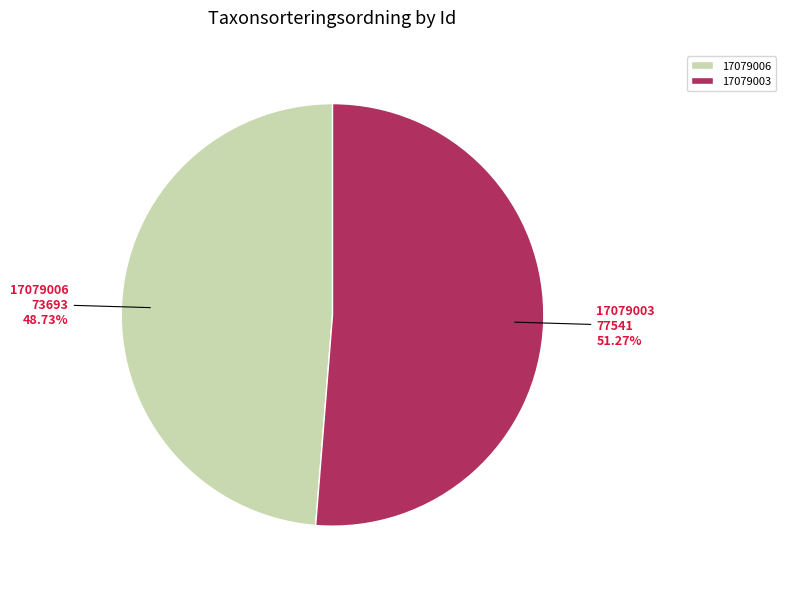

The 17079003 slice represents 51% of the pie. True or false?

True